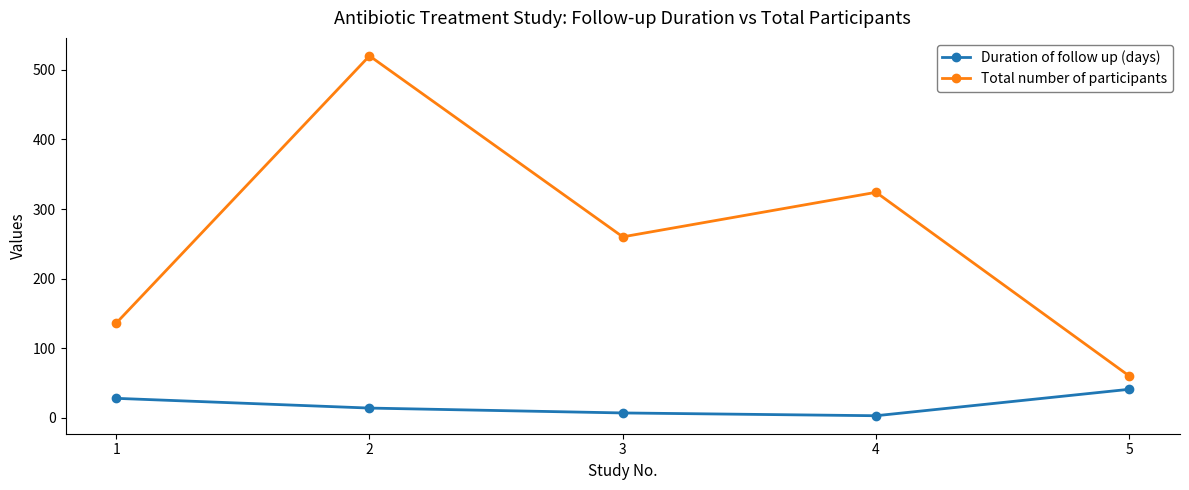

What are all the series names shown in the legend?

Duration of follow up (days), Total number of participants